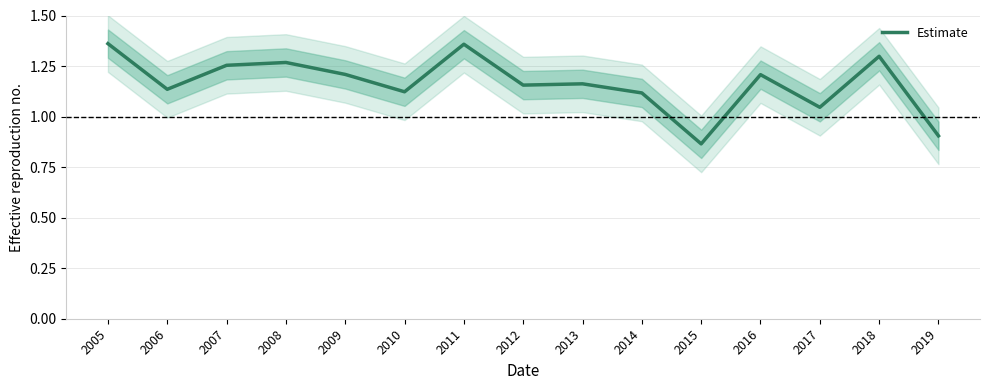

Count the number of data series in this chart.

1